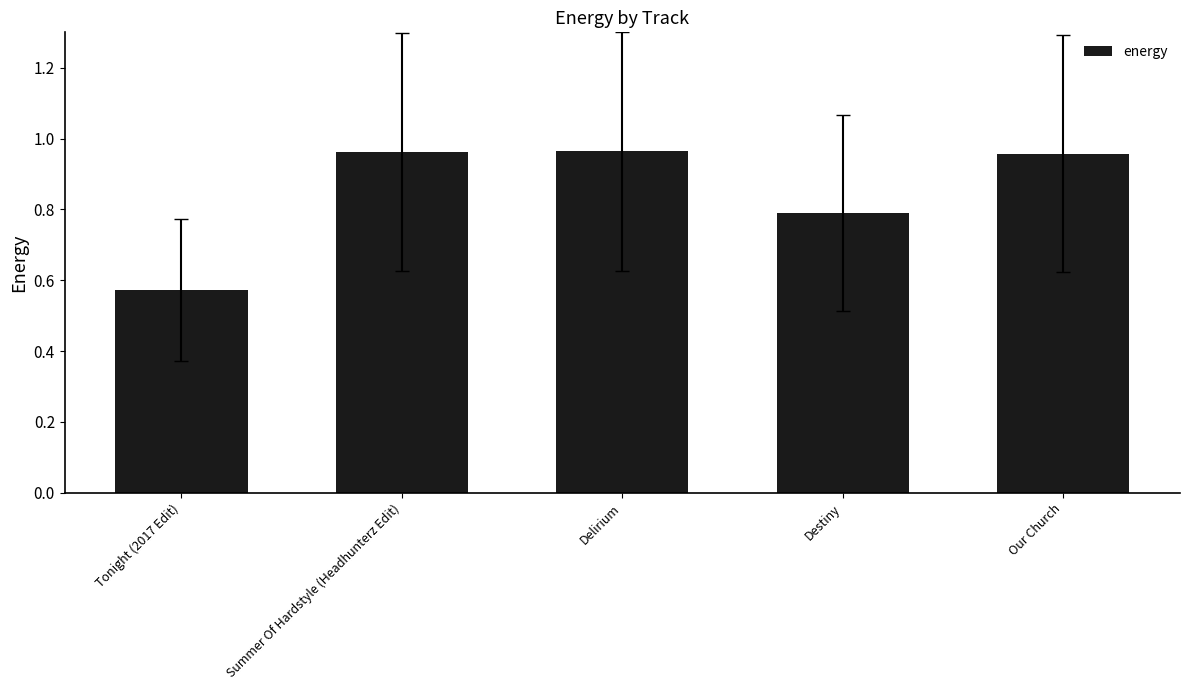

Which category has the lowest value across all series?

Tonight (2017 Edit)